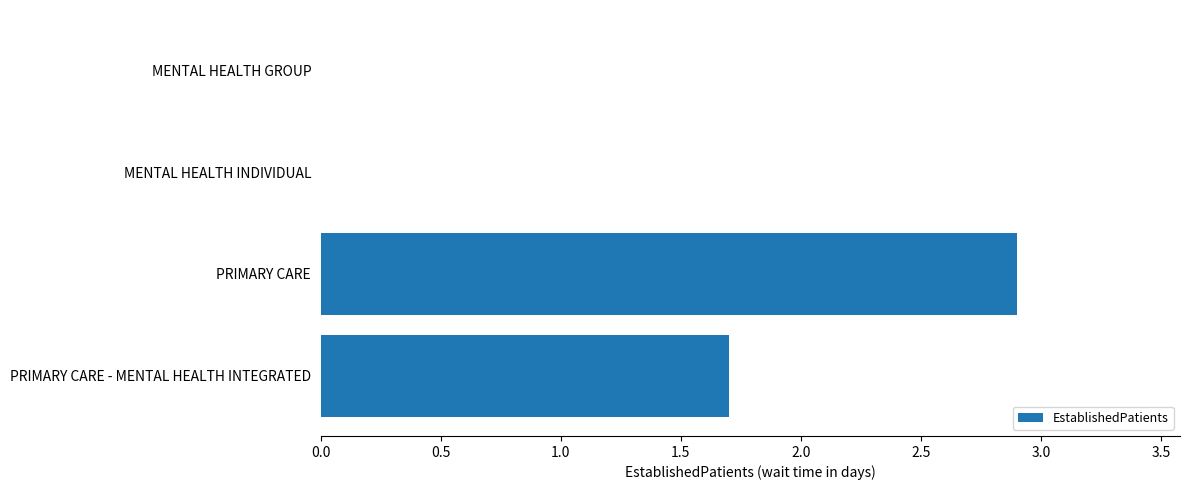

Which has a higher value, MENTAL HEALTH INDIVIDUAL or PRIMARY CARE?

PRIMARY CARE